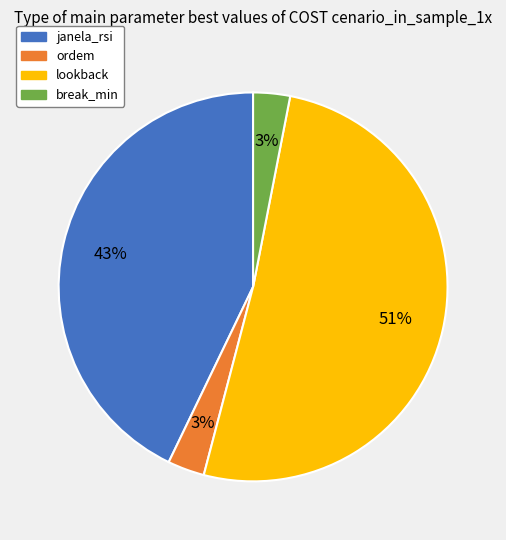

Do janela_rsi and ordem together represent more than half of the pie?

No